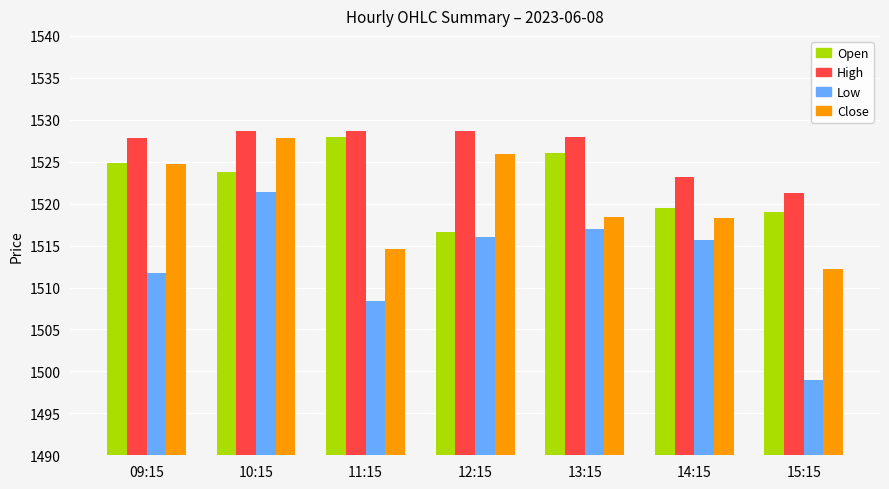

What is the difference between the High values at 15:15 and 11:15?

7.4